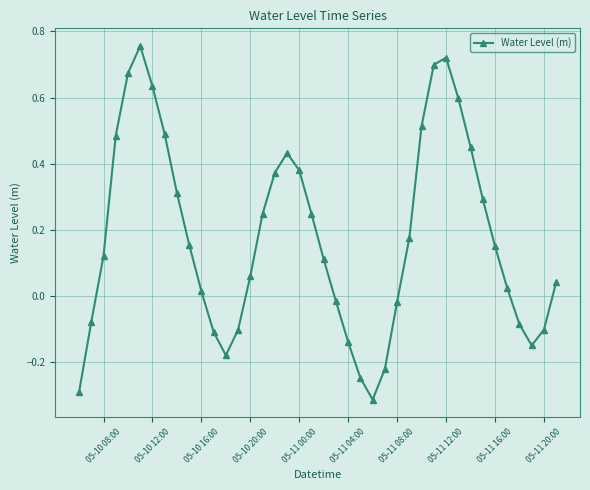

How many points are lower than both their immediate neighbors (excluding endpoints)?

3